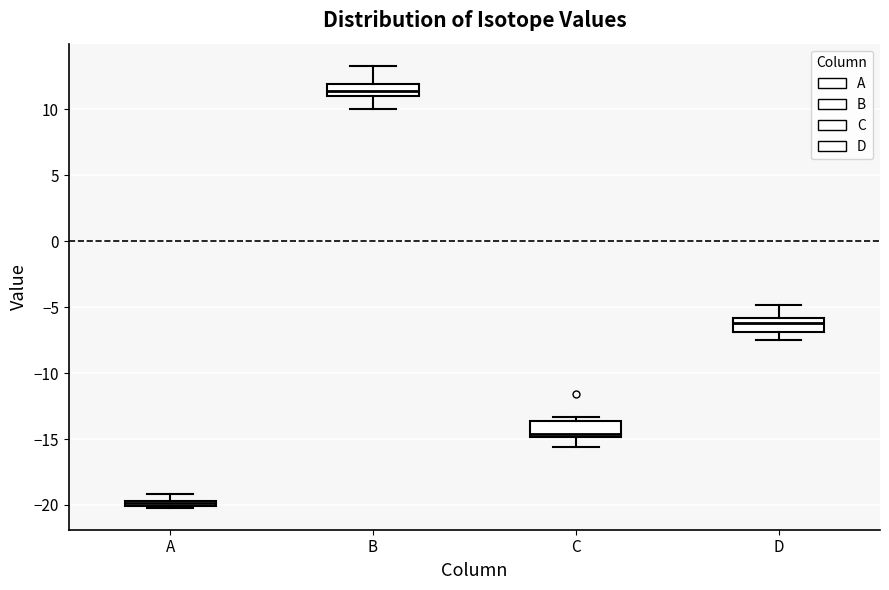

Where is the upper edge of the box for A on the y-axis? The values are not printed on the chart, so give them approximately, as read against the axis.

-19.5